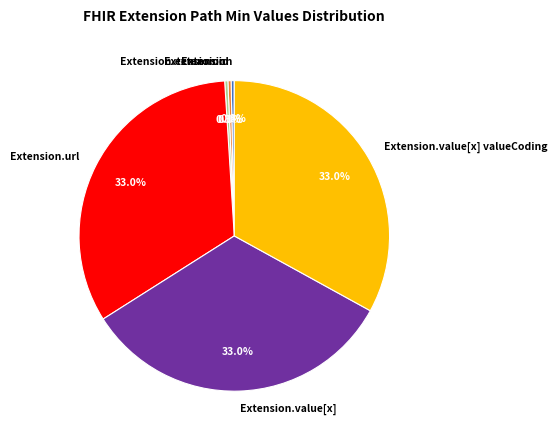

To the nearest percent, what is the difference between the largest and smallest slice percentages?

33%